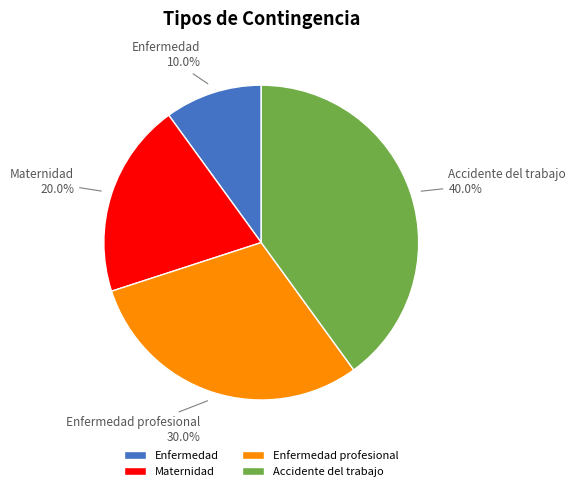

The Enfermedad slice represents 2% of the pie. True or false?

False